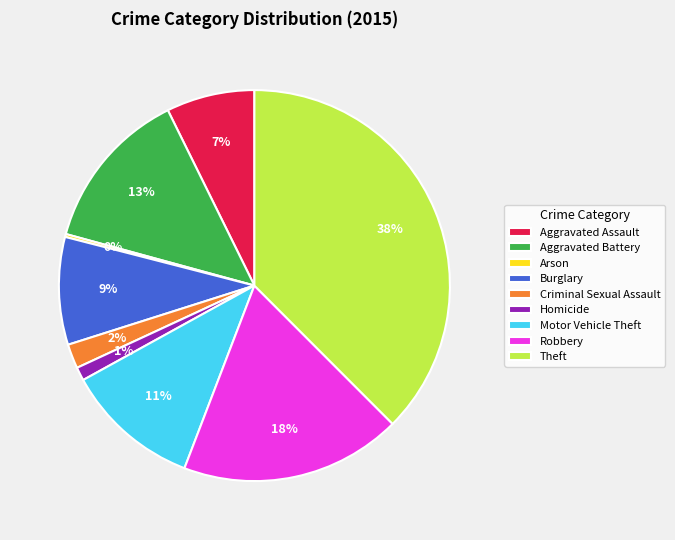

To the nearest percent, what is the average slice percentage?

11%